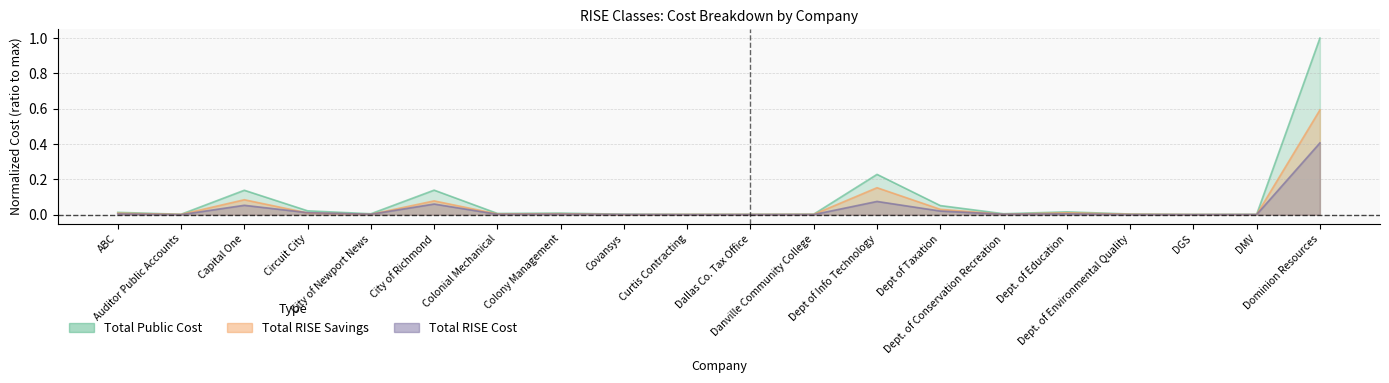

What is the difference between the maximum and second lowest values in the Total RISE Cost series?

0.4